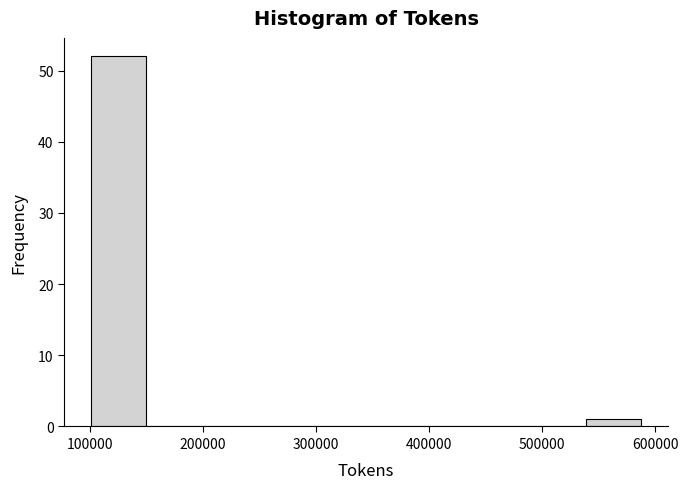

Over which range of the x-axis is the bar tallest?

100000 to 150000